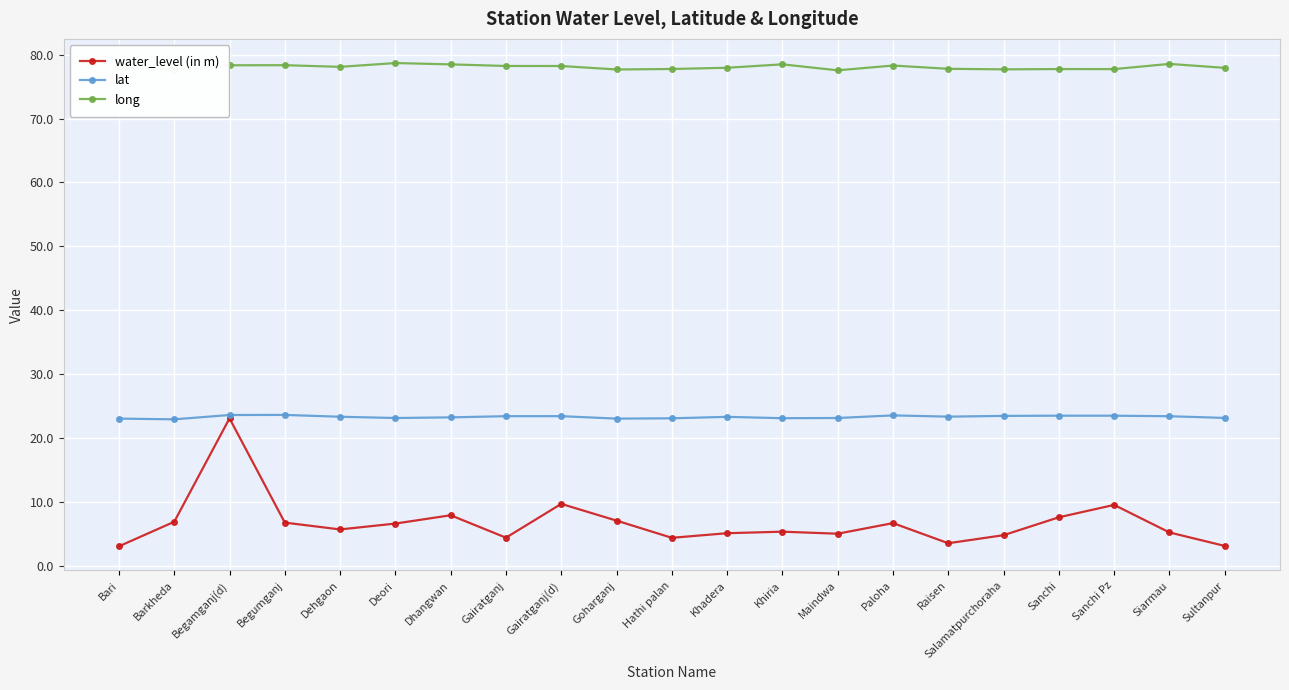

What is the value of the water_level (in m) point at the 3rd from the left?

23.1